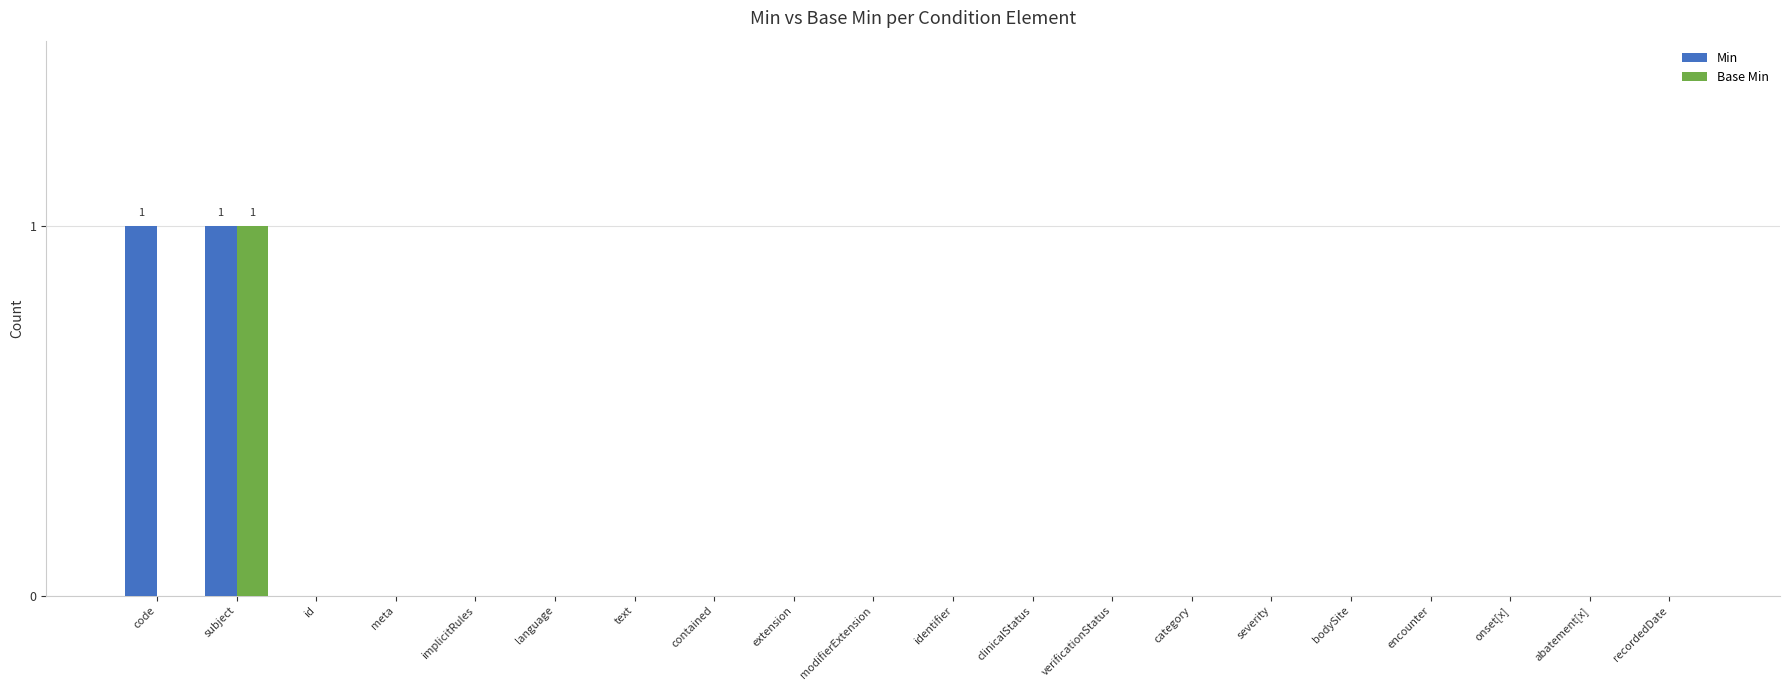

How many series are shown in this chart?

2